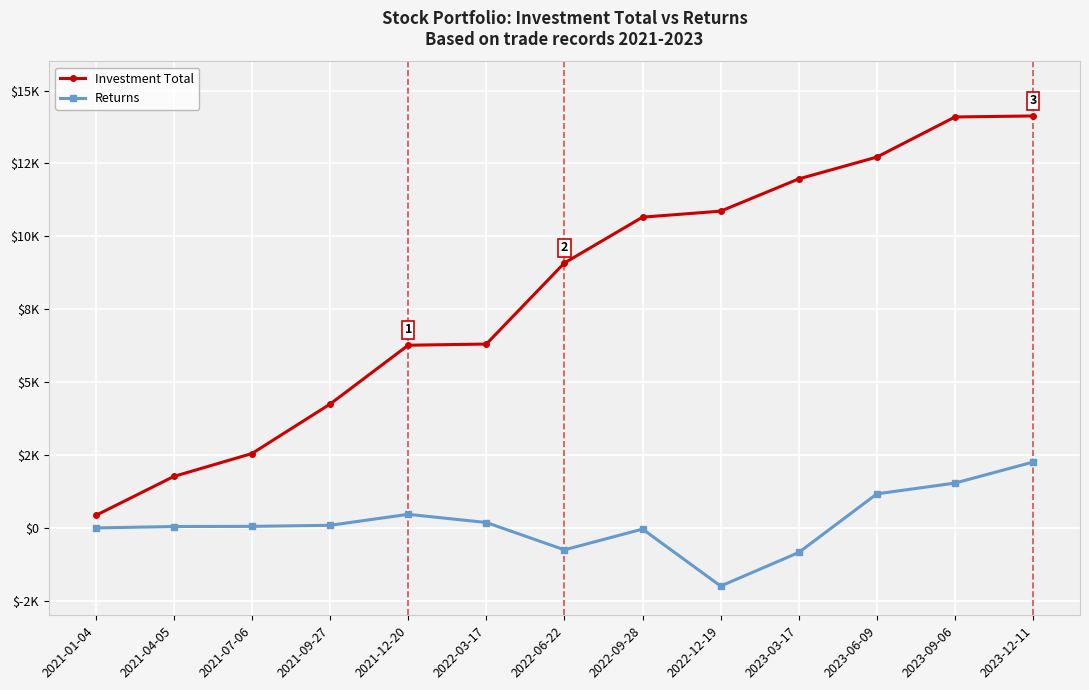

Does the chart have visible grid lines?

Yes